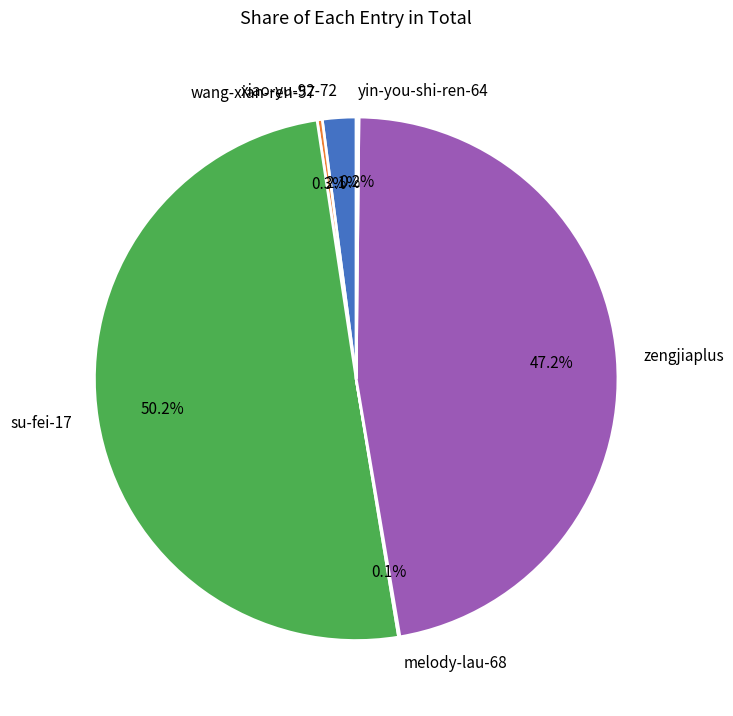

Do su-fei-17 and wang-xian-ren-57 together represent more than half of the pie?

Yes